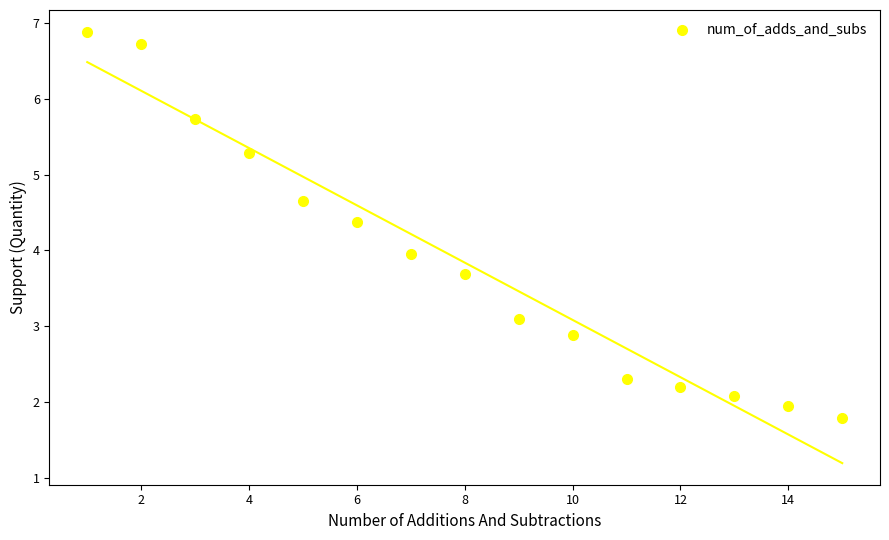

List the coordinates of all points as (X, Y) pairs, reading left to right.

(1.0, 6.9)  (2.0, 6.7)  (3.0, 5.7)  (4.0, 5.3)  (5.0, 4.7)  (6.0, 4.4)  (7.0, 4.0)  (8.0, 3.7)  (9.0, 3.1)  (10.0, 2.9)  (11.0, 2.3)  (12.0, 2.2)  (13.0, 2.1)  (14.0, 1.9)  (15.0, 1.8)